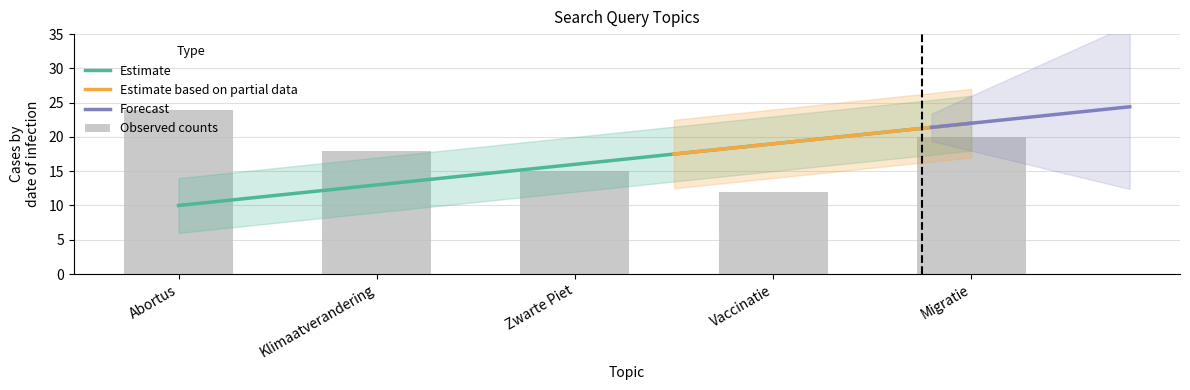

Reading left to right, what are all the values shown in this chart?

Abortus: Abortus=24	Klimaatverandering=0	Zwarte Piet=0	Vaccinatie=0	Migratie=0
Klimaatverandering: Abortus=0	Klimaatverandering=18	Zwarte Piet=0	Vaccinatie=0	Migratie=0
Zwarte Piet: Abortus=0	Klimaatverandering=0	Zwarte Piet=15	Vaccinatie=0	Migratie=0
Vaccinatie: Abortus=0	Klimaatverandering=0	Zwarte Piet=0	Vaccinatie=12	Migratie=0
Migratie: Abortus=0	Klimaatverandering=0	Zwarte Piet=0	Vaccinatie=0	Migratie=20